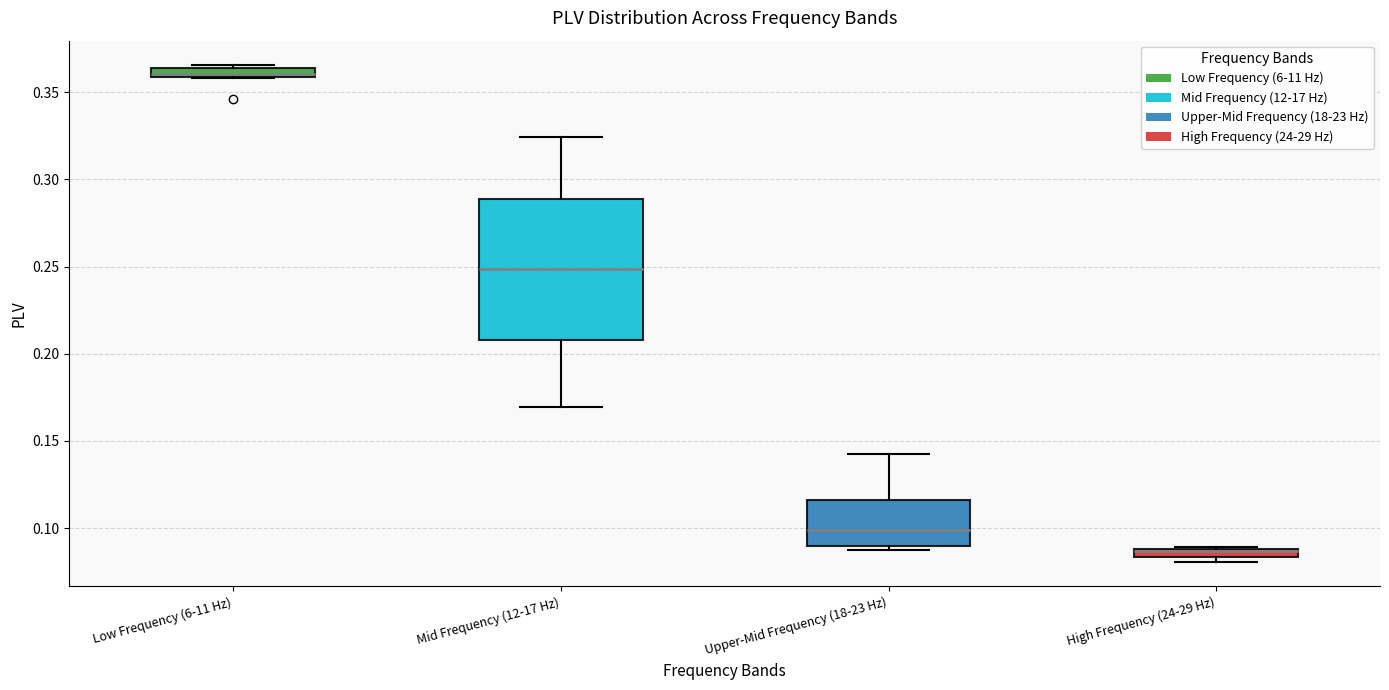

Where does the lower whisker of the box for Mid Frequency (12-17 Hz) end on the y-axis? The values are not printed on the chart, so give them approximately, as read against the axis.

0.170